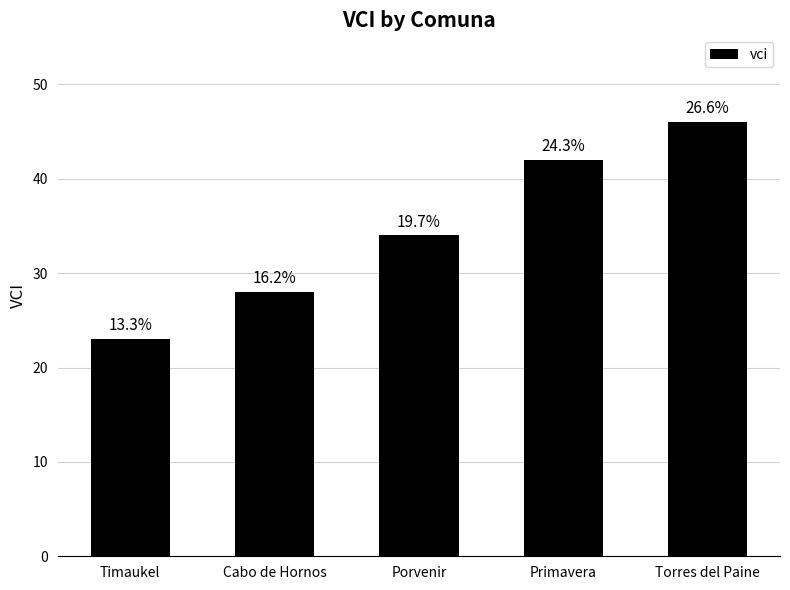

Approximately how many times larger is the value at Cabo de Hornos compared to Torres del Paine?

0.6